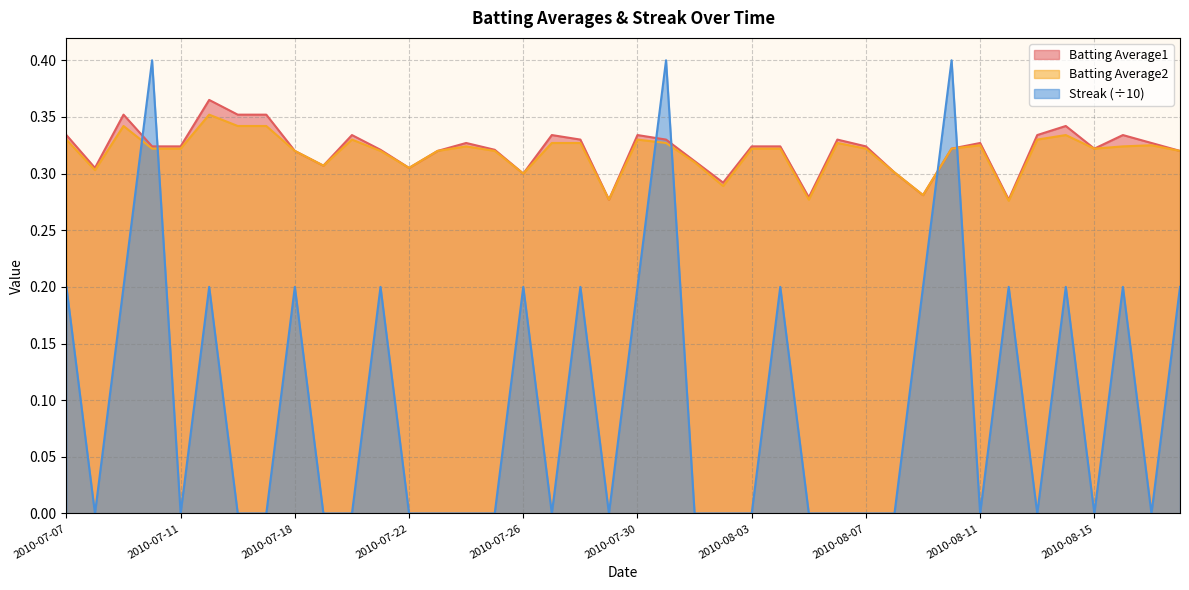

Reading right to left, extract all data points from this chart.

Batting Average1: 2010-08-18=0.3	2010-08-17=0.3	2010-08-16=0.3	2010-08-15=0.3	2010-08-14=0.3	2010-08-13=0.3	2010-08-12=0.3	2010-08-11=0.3	2010-08-10=0.3	2010-08-09=0.3	2010-08-08=0.3	2010-08-07=0.3	2010-08-06=0.3	2010-08-05=0.3	2010-08-04=0.3	2010-08-03=0.3	2010-08-02=0.3	2010-08-01=0.3	2010-07-31=0.3	2010-07-30=0.3	2010-07-29=0.3	2010-07-28=0.3	2010-07-27=0.3	2010-07-26=0.3	2010-07-25=0.3	2010-07-24=0.3	2010-07-23=0.3	2010-07-22=0.3	2010-07-21=0.3	2010-07-20=0.3	2010-07-19=0.3	2010-07-18=0.3	2010-07-17=0.4	2010-07-16=0.4	2010-07-15=0.4	2010-07-11=0.3	2010-07-10=0.3	2010-07-09=0.4	2010-07-08=0.3	2010-07-07=0.3
Batting Average2: 2010-08-18=0.3	2010-08-17=0.3	2010-08-16=0.3	2010-08-15=0.3	2010-08-14=0.3	2010-08-13=0.3	2010-08-12=0.3	2010-08-11=0.3	2010-08-10=0.3	2010-08-09=0.3	2010-08-08=0.3	2010-08-07=0.3	2010-08-06=0.3	2010-08-05=0.3	2010-08-04=0.3	2010-08-03=0.3	2010-08-02=0.3	2010-08-01=0.3	2010-07-31=0.3	2010-07-30=0.3	2010-07-29=0.3	2010-07-28=0.3	2010-07-27=0.3	2010-07-26=0.3	2010-07-25=0.3	2010-07-24=0.3	2010-07-23=0.3	2010-07-22=0.3	2010-07-21=0.3	2010-07-20=0.3	2010-07-19=0.3	2010-07-18=0.3	2010-07-17=0.3	2010-07-16=0.3	2010-07-15=0.4	2010-07-11=0.3	2010-07-10=0.3	2010-07-09=0.3	2010-07-08=0.3	2010-07-07=0.3
Streak: 2010-08-18=0.2	2010-08-17=0.0	2010-08-16=0.2	2010-08-15=0.0	2010-08-14=0.2	2010-08-13=0.0	2010-08-12=0.2	2010-08-11=0.0	2010-08-10=0.4	2010-08-09=0.2	2010-08-08=0.0	2010-08-07=0.0	2010-08-06=0.0	2010-08-05=0.0	2010-08-04=0.2	2010-08-03=0.0	2010-08-02=0.0	2010-08-01=0.0	2010-07-31=0.4	2010-07-30=0.2	2010-07-29=0.0	2010-07-28=0.2	2010-07-27=0.0	2010-07-26=0.2	2010-07-25=0.0	2010-07-24=0.0	2010-07-23=0.0	2010-07-22=0.0	2010-07-21=0.2	2010-07-20=0.0	2010-07-19=0.0	2010-07-18=0.2	2010-07-17=0.0	2010-07-16=0.0	2010-07-15=0.2	2010-07-11=0.0	2010-07-10=0.4	2010-07-09=0.2	2010-07-08=0.0	2010-07-07=0.2